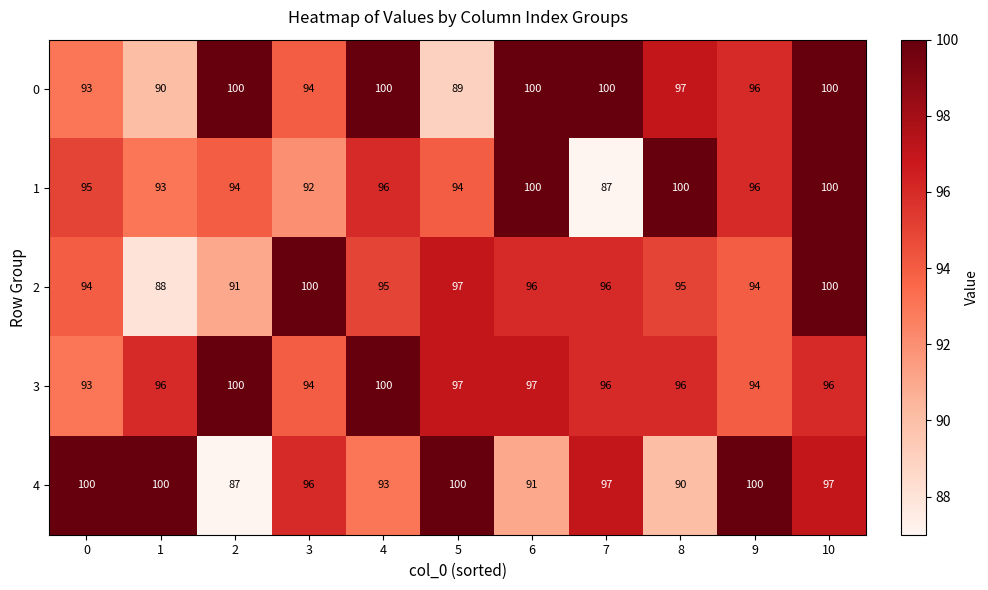

Rank the series at 1 from highest to lowest value.

4, 3, 1, 0, 2